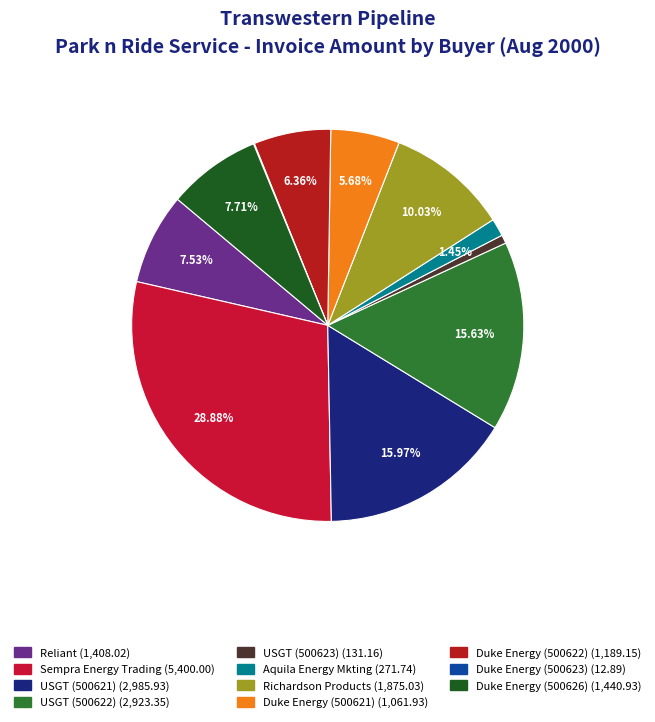

To the nearest percent, what portion does USGT (500621) represent?

16%